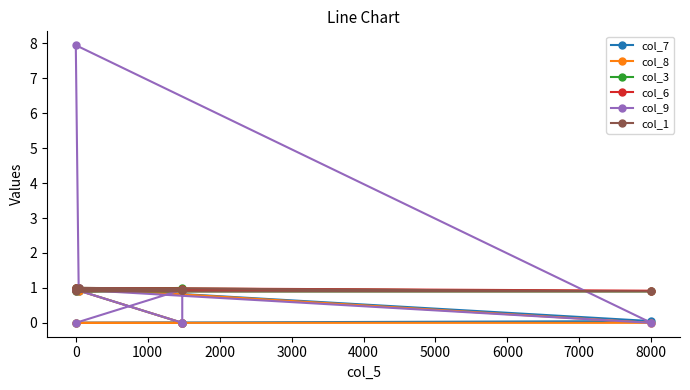

Which series changed the most between 1000 and 3000?

col_9